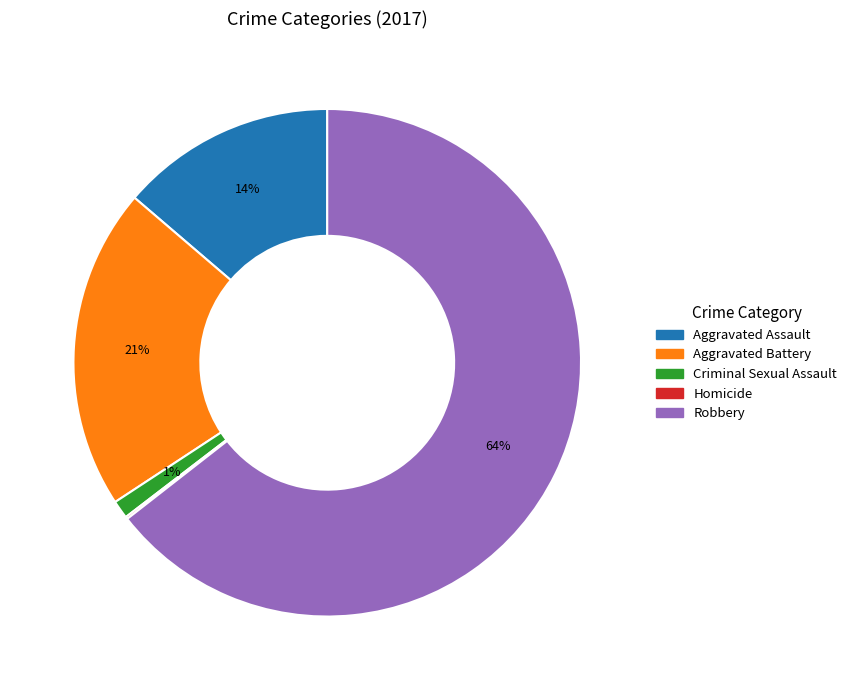

Is it true that Aggravated Assault is 19% of the pie?

False